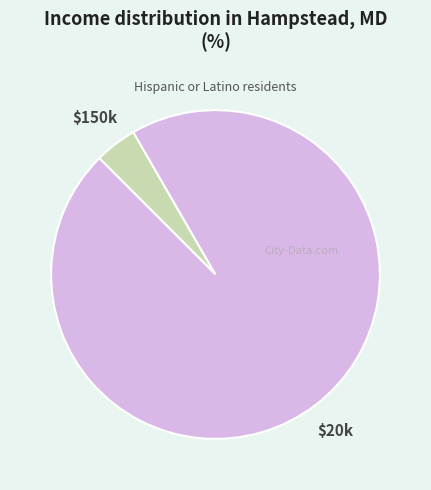

How many slices are in this pie chart?

2